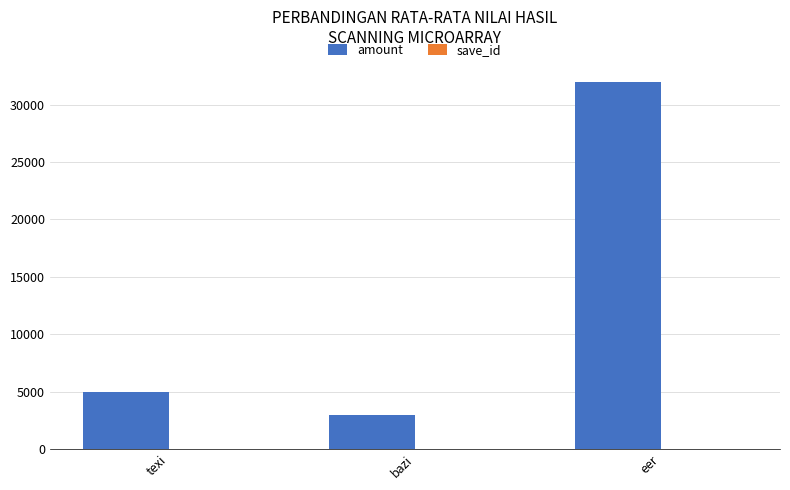

What position from the right is texi?

3